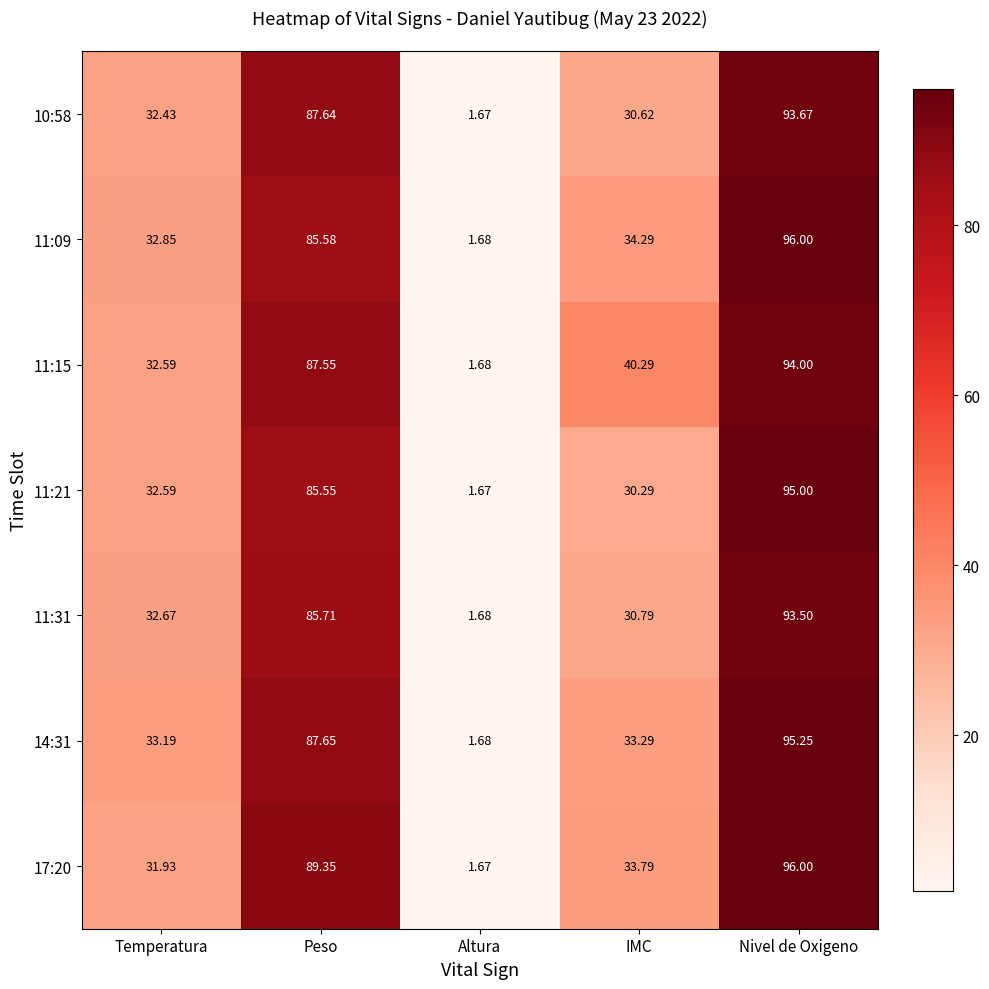

Which label corresponds to the largest value in the chart?

Nivel de Oxigeno